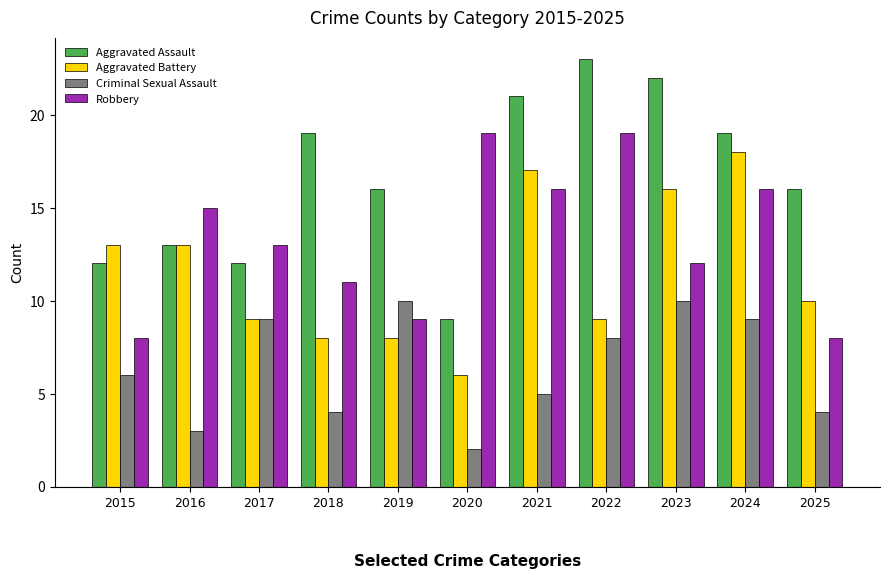

At which label is Criminal Sexual Assault closest to 6?

2015